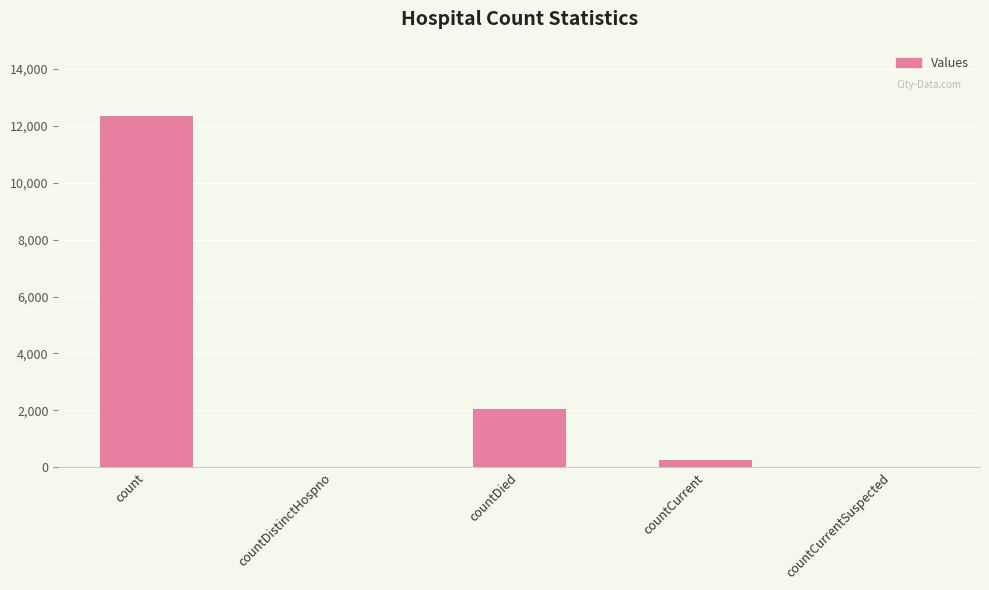

At which label is the value closest to 6168?

countDied